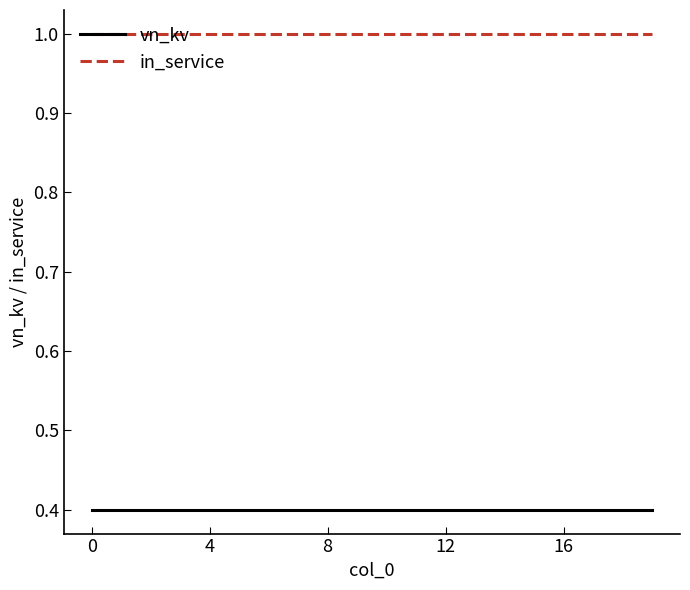

What are all the series names shown in the legend?

vn_kv, in_service